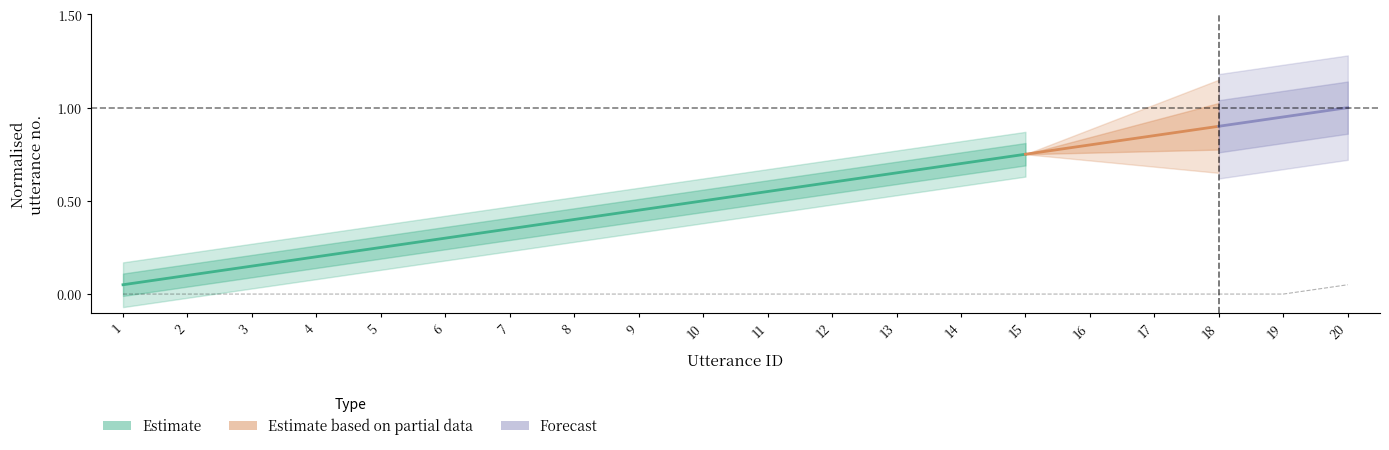

Between 14 and 7, which is larger?

14